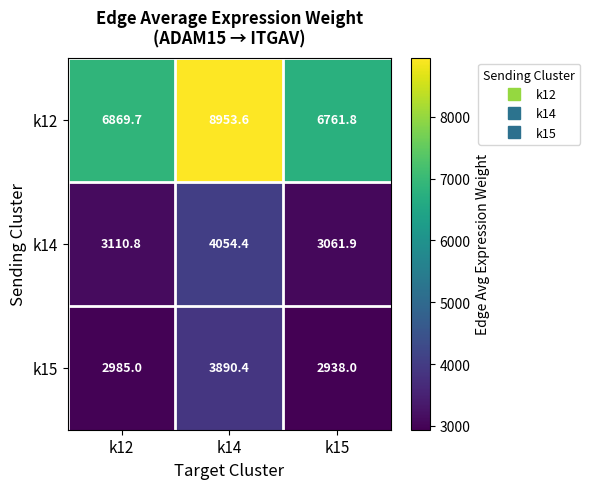

Reading right to left, what are all the values shown in this chart?

k12: 6761.8	8953.6	6869.7
k14: 3061.9	4054.4	3110.8
k15: 2938.0	3890.4	2985.0